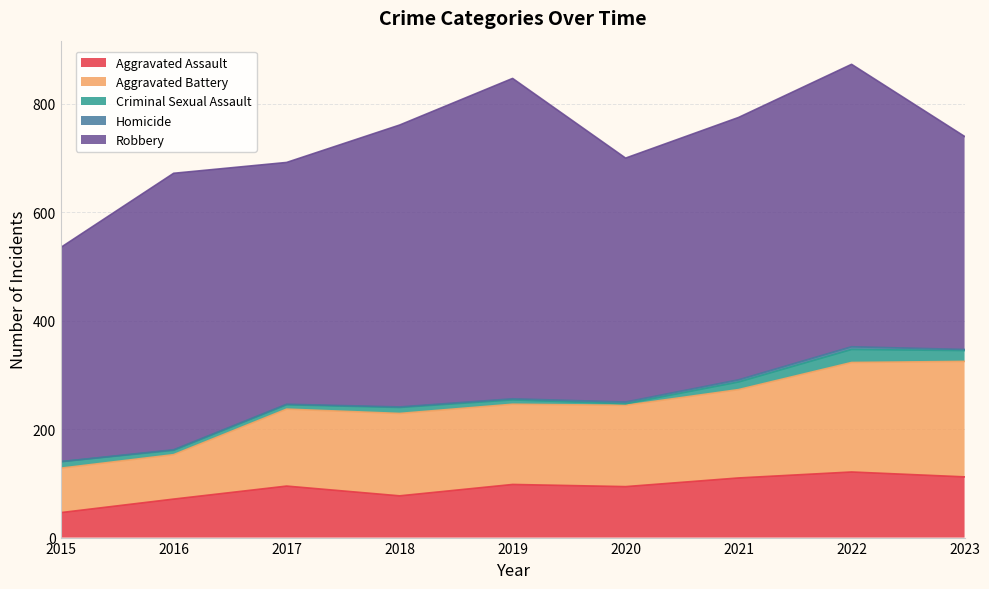

Reading left to right, list all the values displayed in this chart.

Aggravated Assault: 2015=46	2016=71	2017=95	2018=77	2019=98	2020=94	2021=110	2022=121	2023=112
Aggravated Battery: 2015=82	2016=82	2017=142	2018=152	2019=148	2020=150	2021=163	2022=202	2023=213
Criminal Sexual Assault: 2015=12	2016=8	2017=8	2018=11	2019=8	2020=3	2021=14	2022=24	2023=20
Homicide: 2015=0	2016=1	2017=1	2018=1	2019=2	2020=3	2021=4	2022=5	2023=2
Robbery: 2015=395	2016=510	2017=446	2018=520	2019=591	2020=450	2021=484	2022=521	2023=393